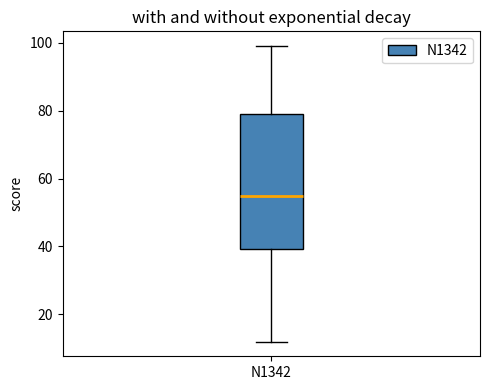

Where does the upper whisker of the box for N1342 end on the y-axis? The values are not printed on the chart, so give them approximately, as read against the axis.

100